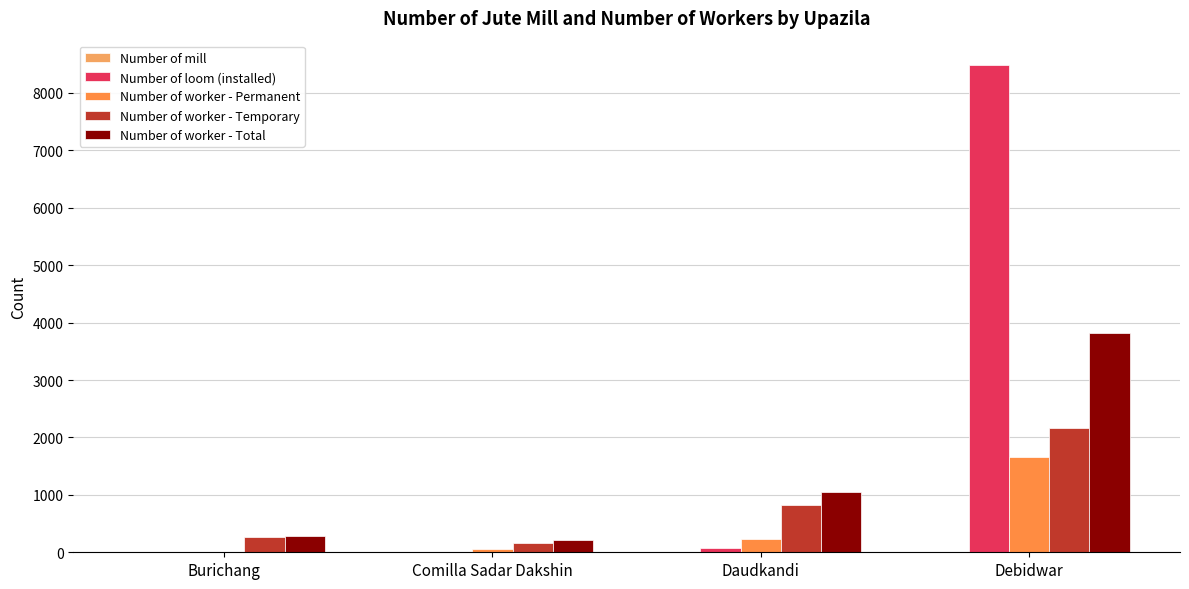

Are the bars horizontal?

No